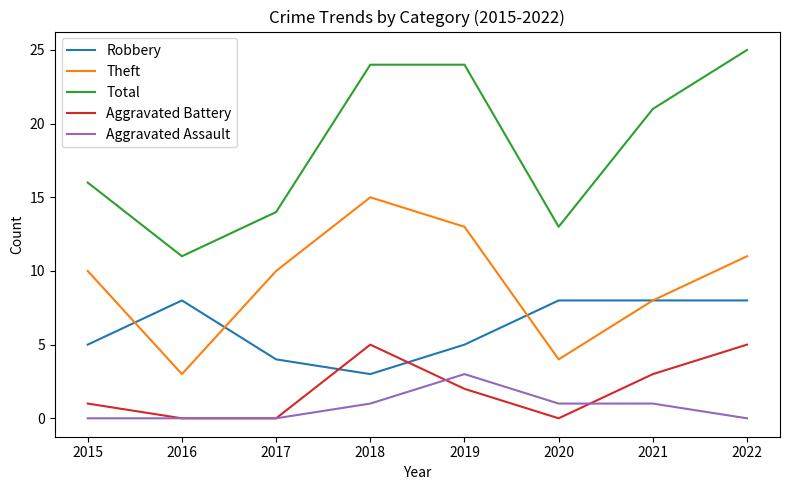

What is the minimum value for Total?

11